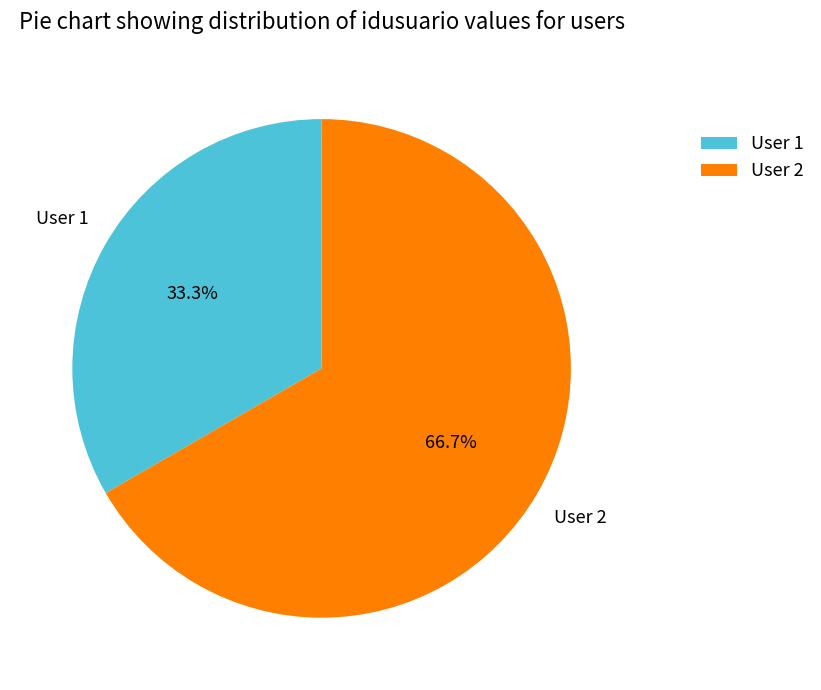

To the nearest percent, what is the difference between the largest and smallest slice percentages?

33%